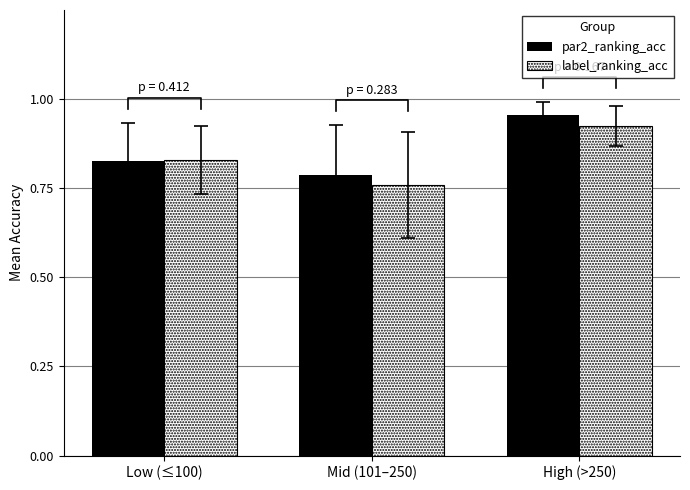

What is the label of the 3rd bar from the right?

Low (≤100)